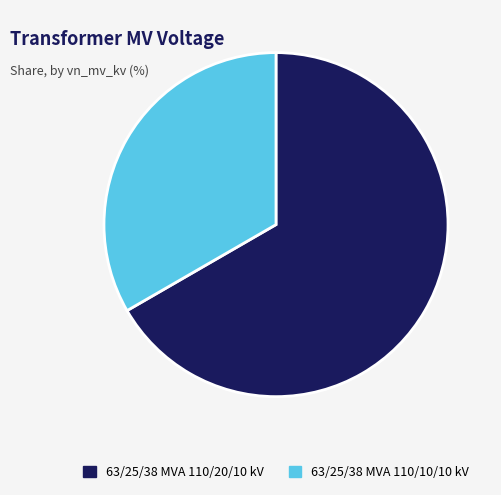

Which slice represents more than half of the pie?

63/25/38 MVA 110/20/10 kV